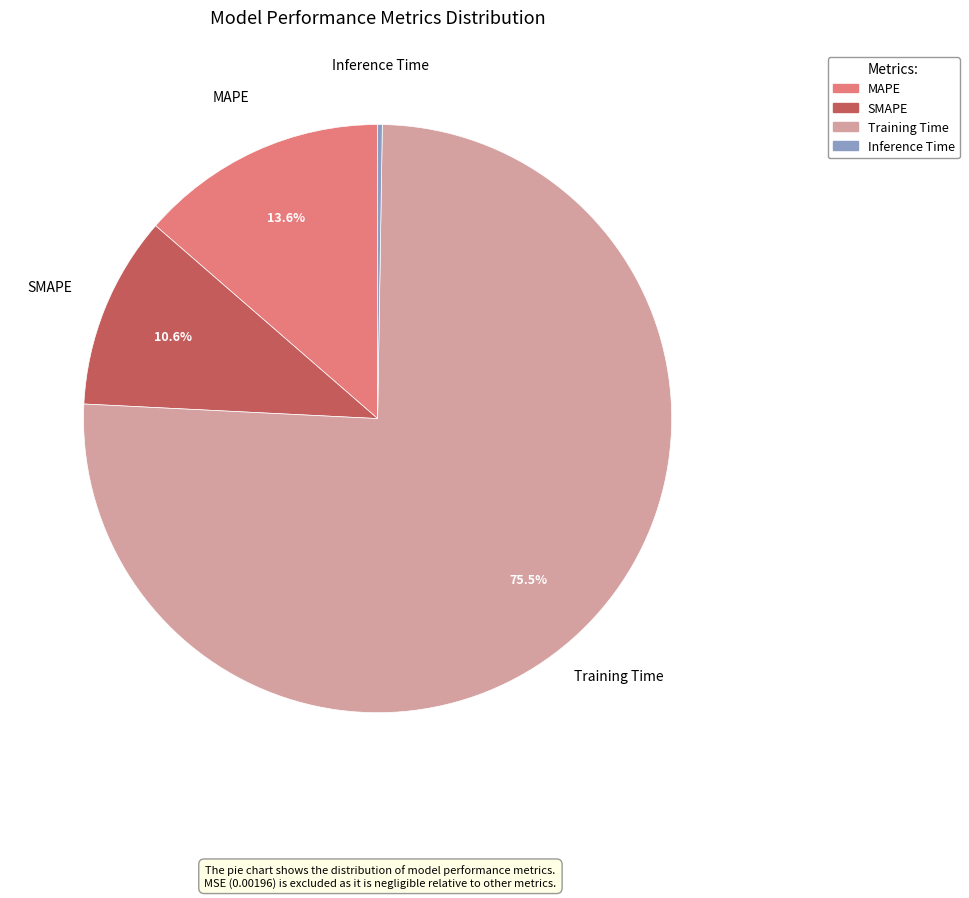

To the nearest percent, what is the difference between the largest and smallest slice percentages?

75%